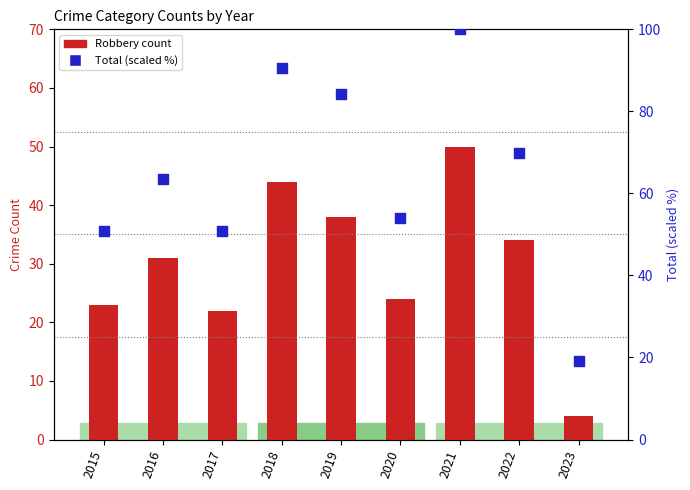

What are all the series names shown in the legend?

Robbery count, Total (scaled %)